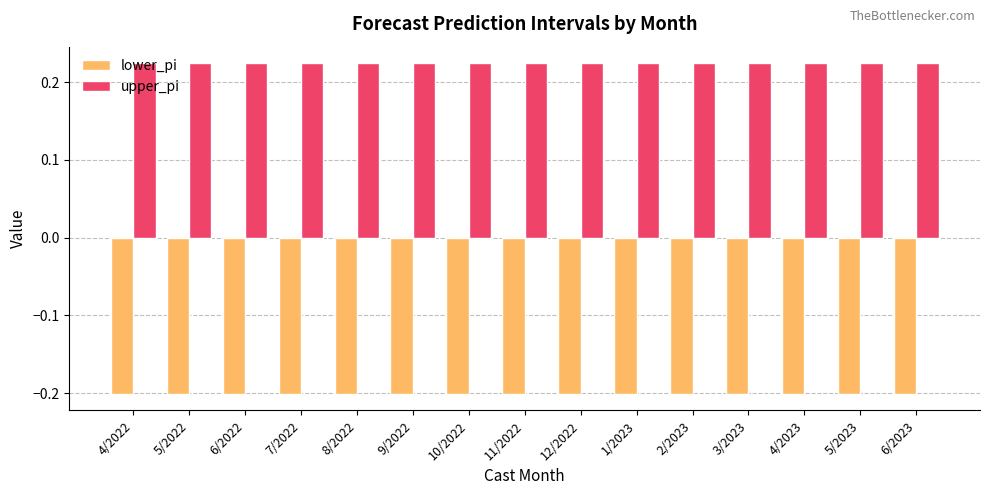

How many groups of bars are there?

15